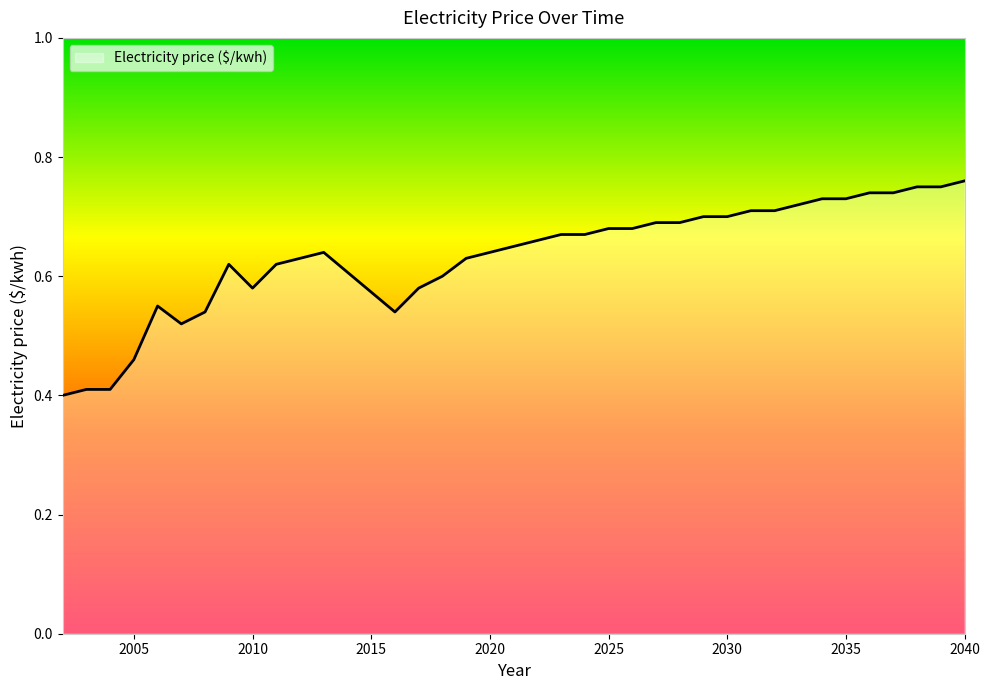

What is the difference between the maximum and minimum values?

0.4